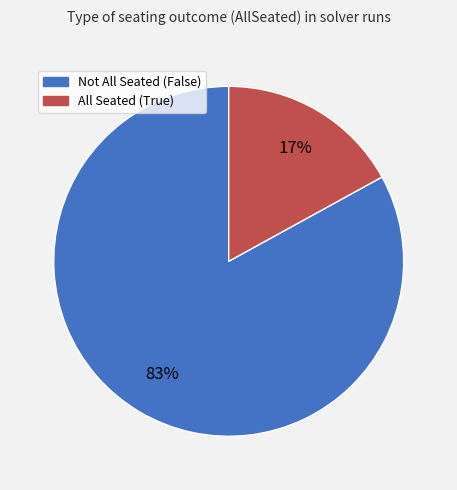

Which category has the smallest portion of the pie?

All Seated (True)